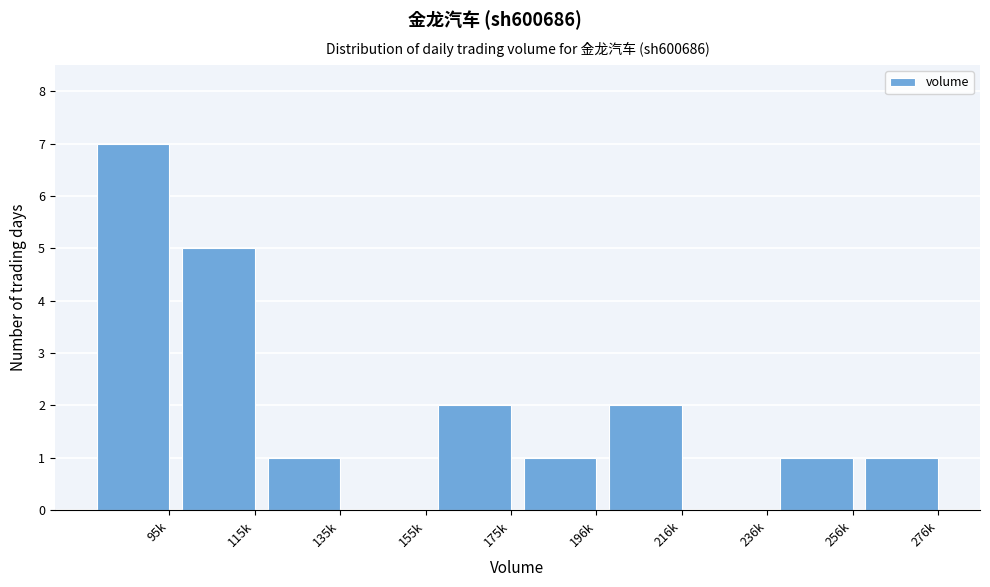

Reading left to right, what are all the values shown in this chart?

95k=7	115k=5	135k=1	155k=0	175k=2	196k=1	216k=2	236k=0	256k=1	276k=1